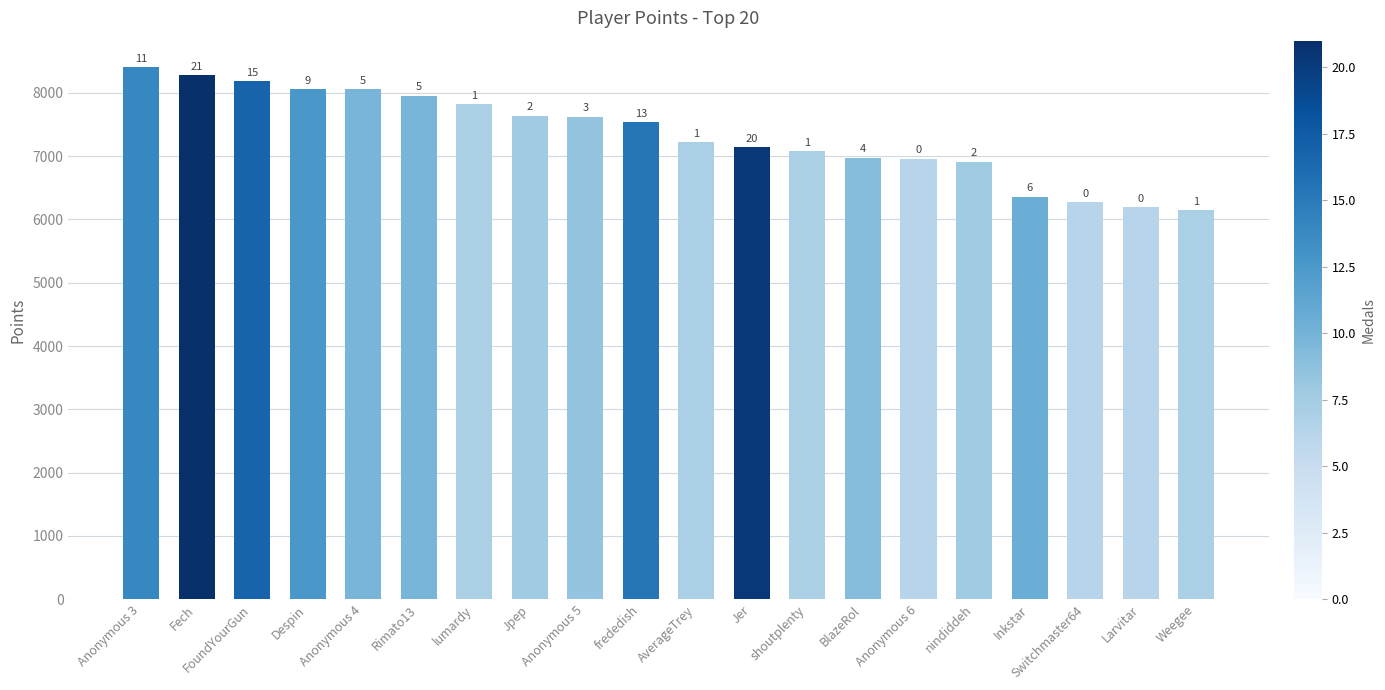

List the labels in order of value, largest first.

Anonymous 3, Fech, FoundYourGun, Despin, Anonymous 4, Rimato13, lumardy, Jpep, Anonymous 5, frededish, AverageTrey, Jer, shoutplenty, BlazeRol, Anonymous 6, nindiddeh, Inkstar, Switchmaster64, Larvitar, Weegee